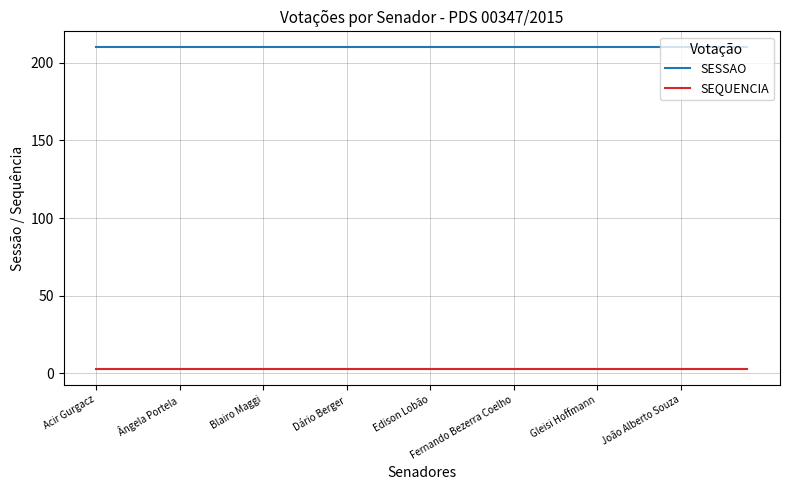

Which series has the largest total across all categories?

SESSAO